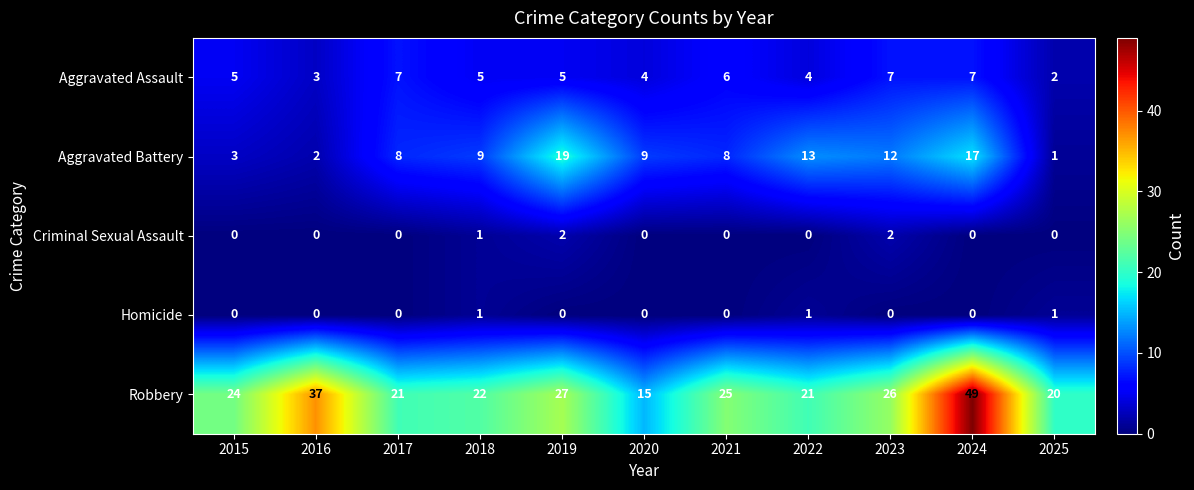

Which series has the widest spread of values?

Robbery